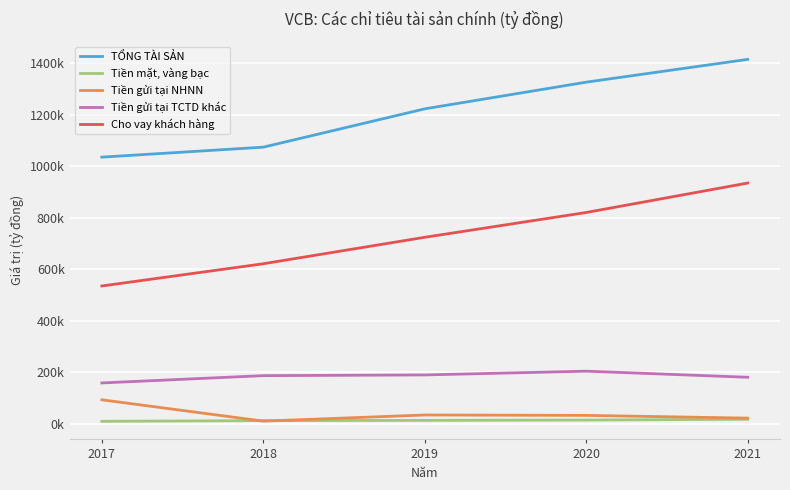

Which category has the highest value across all series?

2021